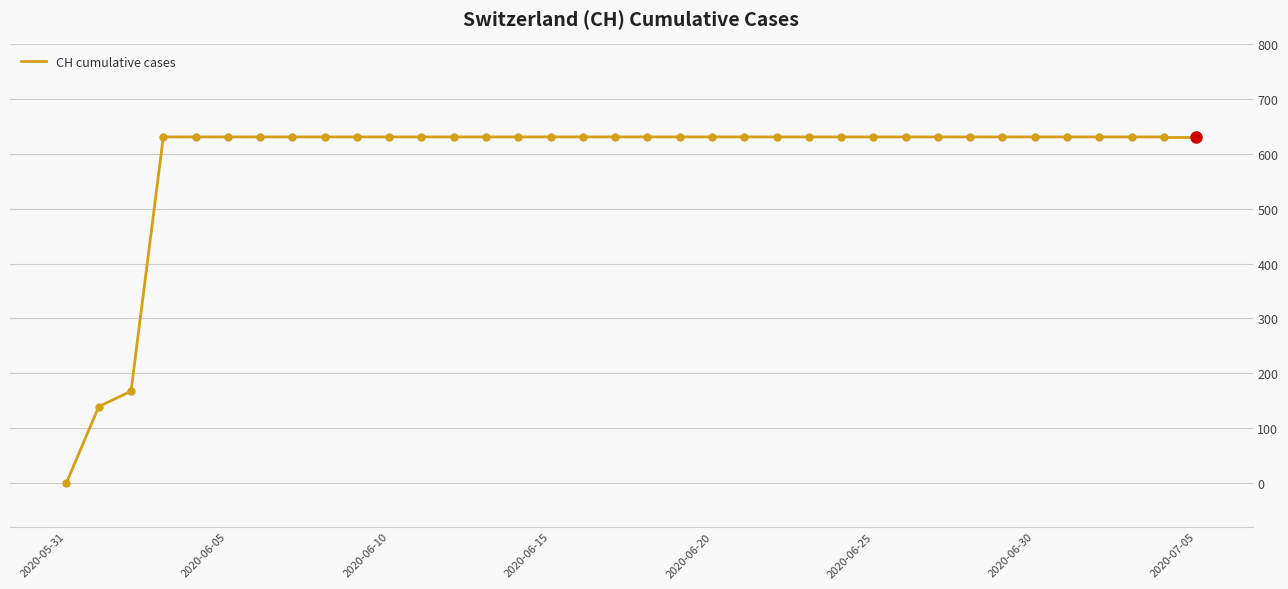

What is the greatest value displayed?

631